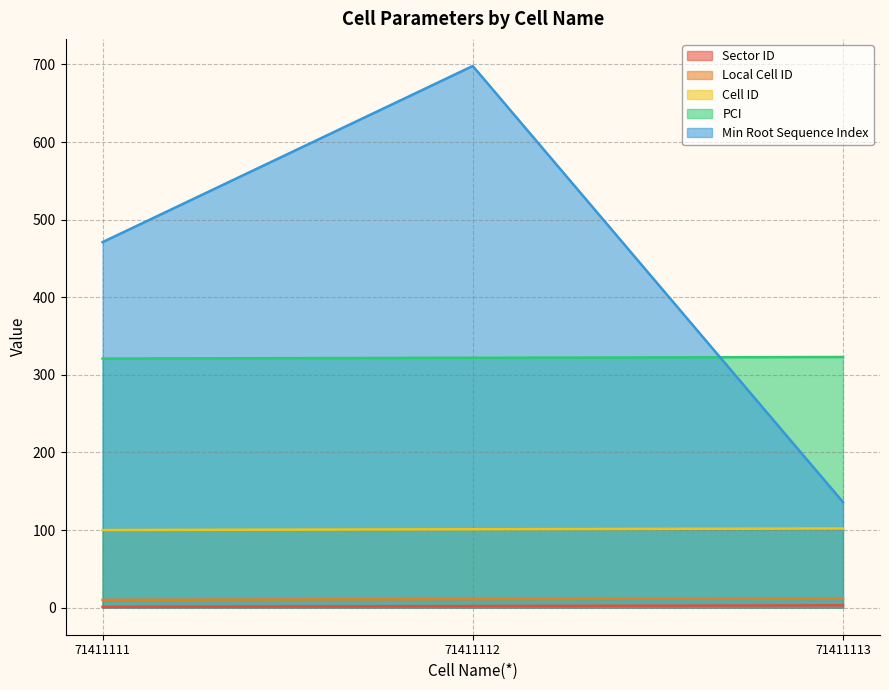

Where does the Sector ID series first go above 2?

71411113